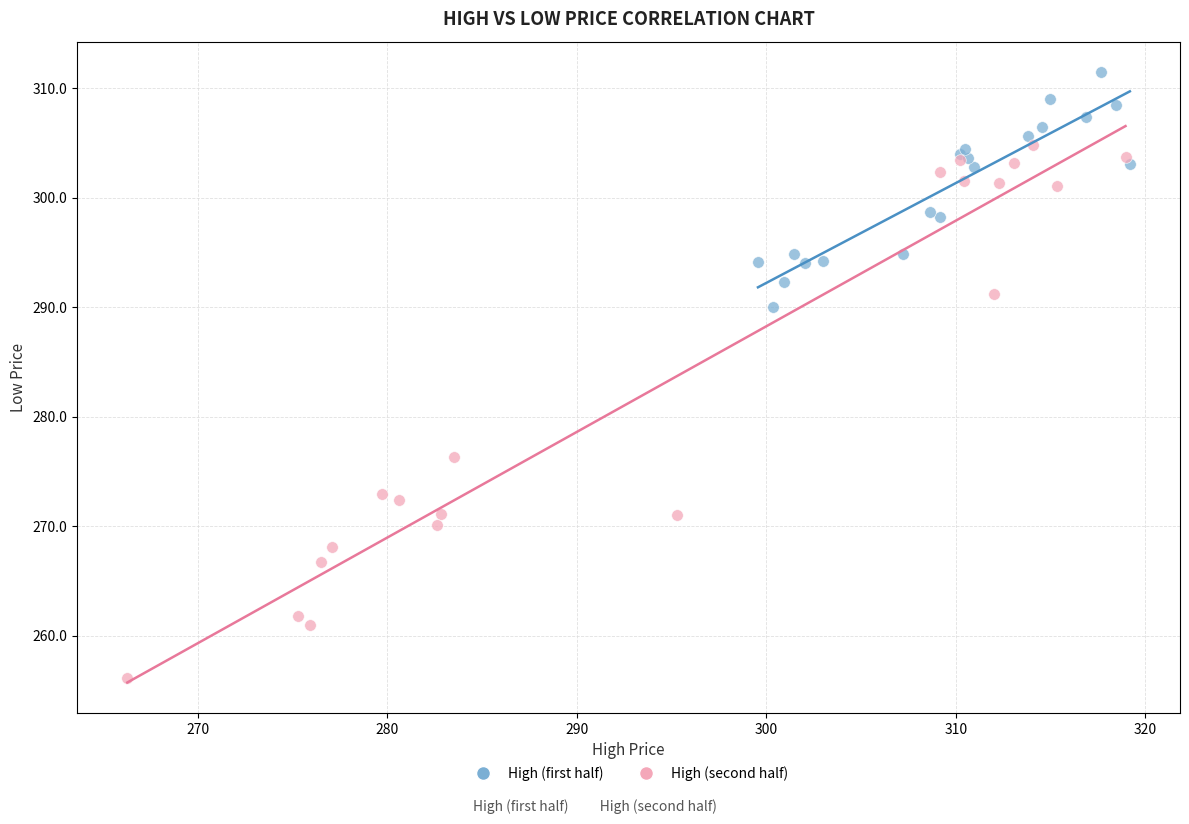

Which series has the largest Y range (max minus min)?

High (second half)